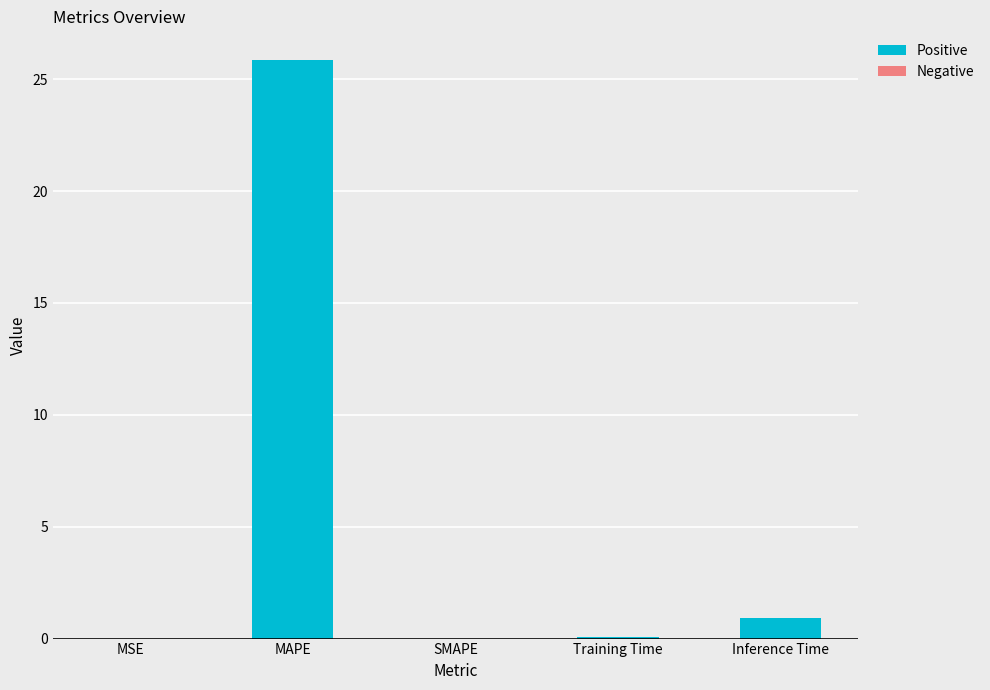

Where is the data nearest to the value 12?

Inference Time